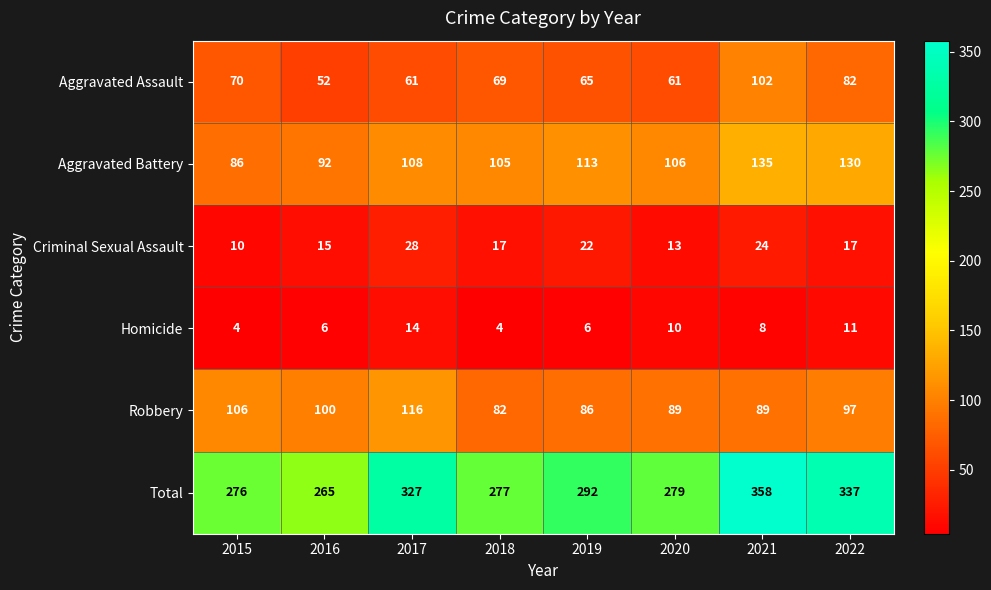

Rank the categories by Aggravated Battery value from lowest to highest.

2015, 2016, 2018, 2020, 2017, 2019, 2022, 2021